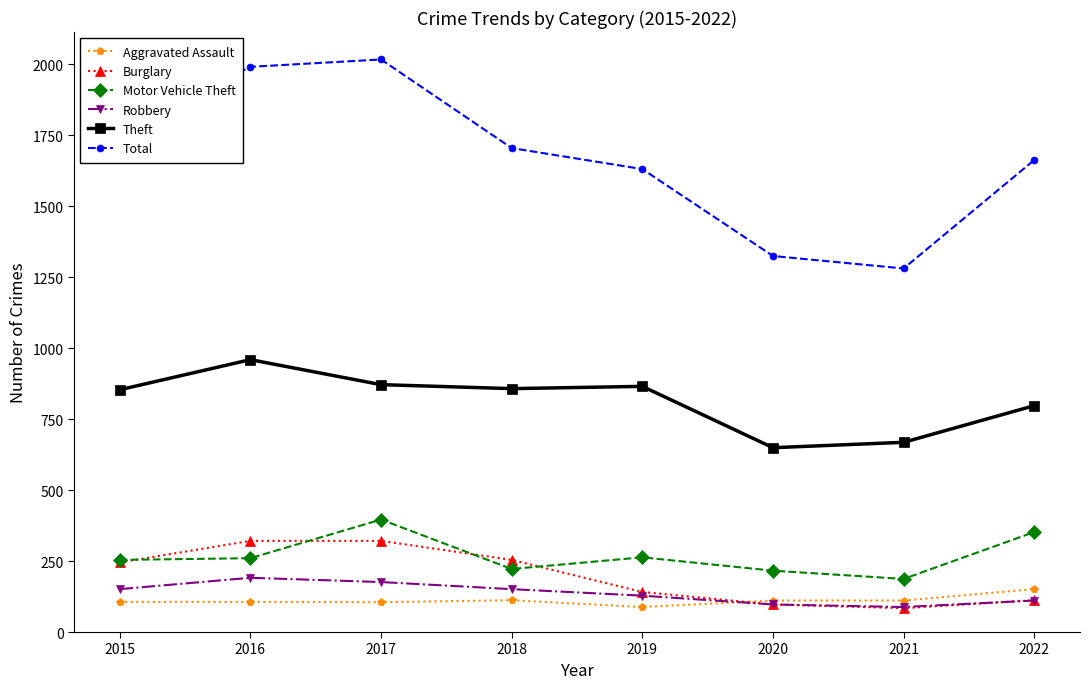

List the series in order of their peak value, lowest first.

Aggravated Assault, Robbery, Burglary, Motor Vehicle Theft, Theft, Total